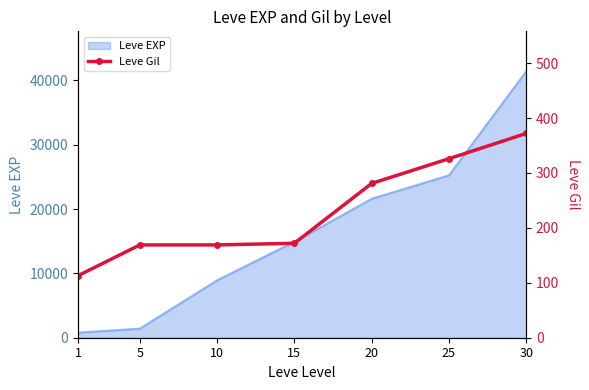

Reading left to right, extract all data points from this chart.

1=113	5=169	10=169	15=172	20=281	25=326	30=372